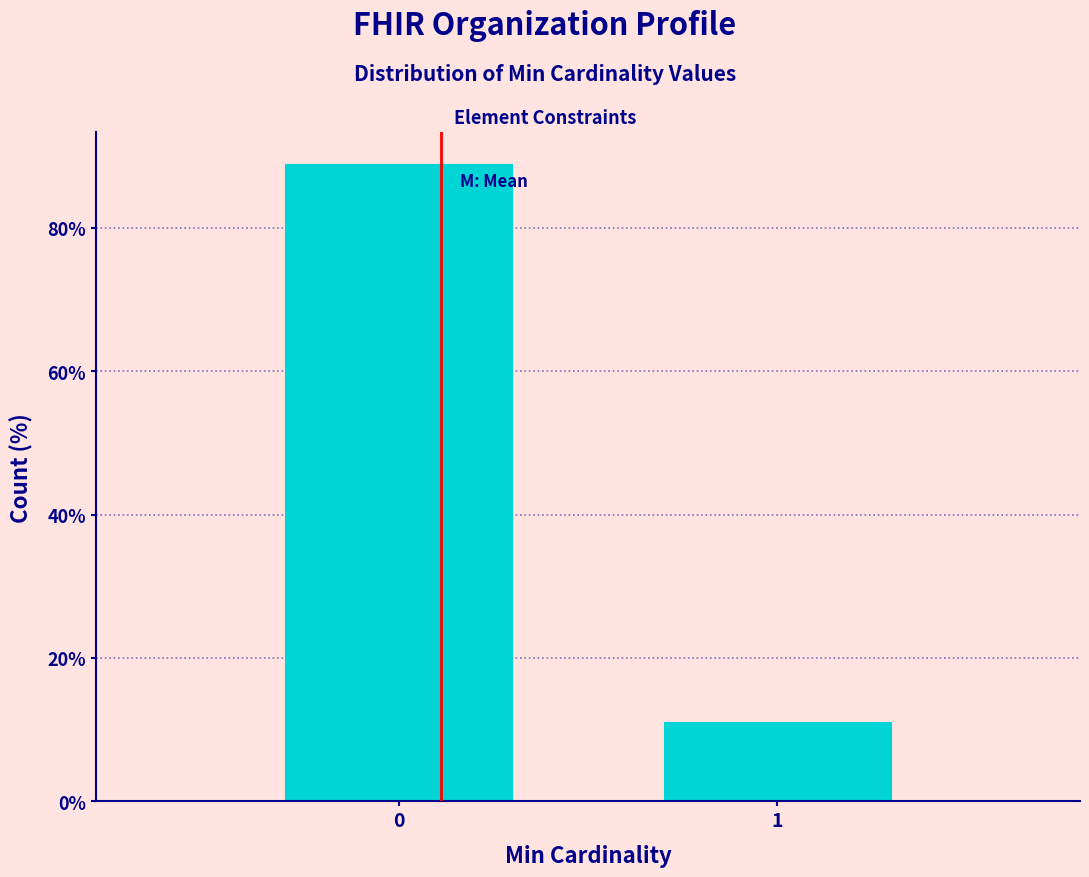

Reading right to left, extract all data points from this chart.

11.1	88.9